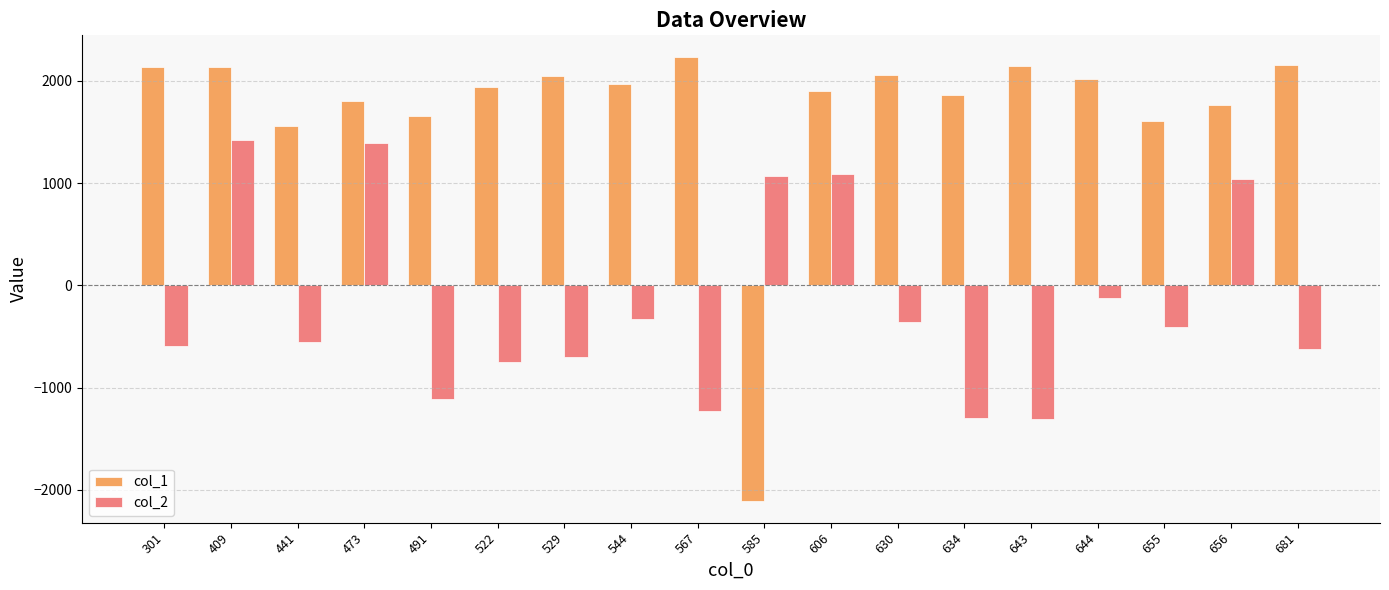

Which series has the largest range (max minus min)?

col_1